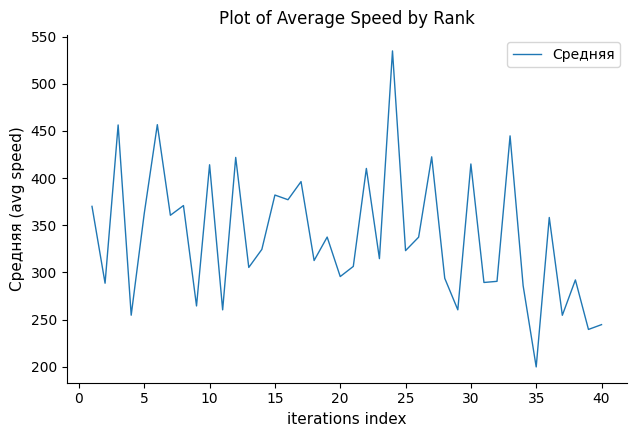

What is the maximum value shown in the chart?

534.9